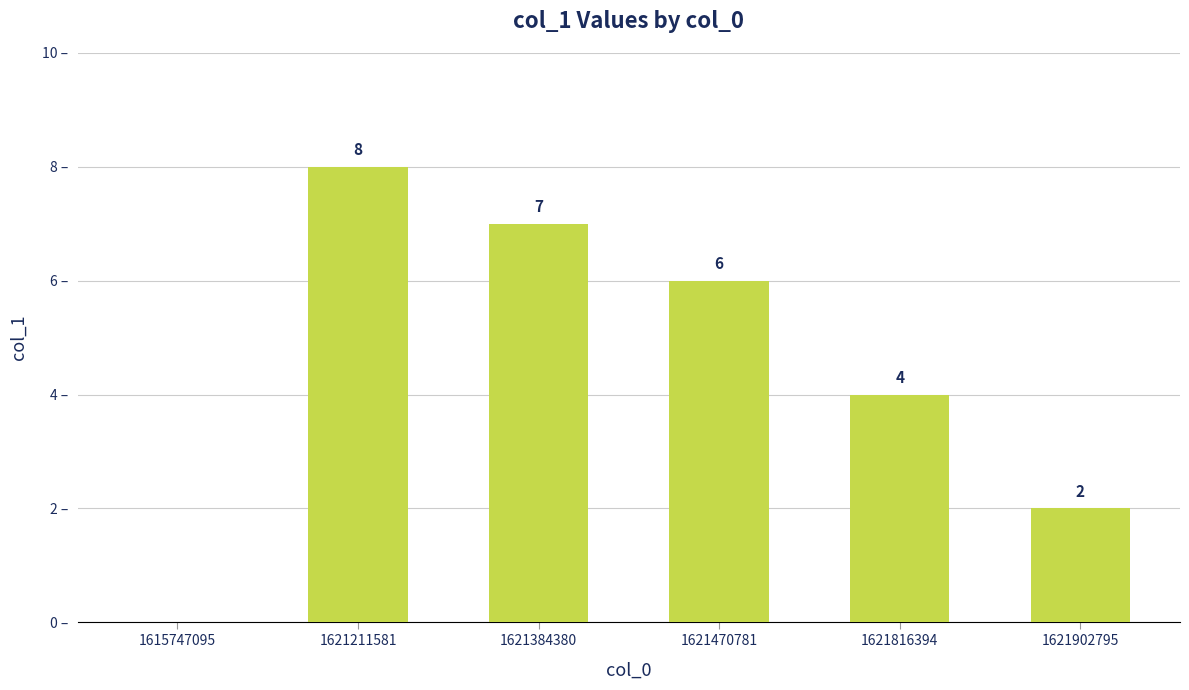

Reading left to right, what are all the values shown in this chart?

0	8	7	6	4	2